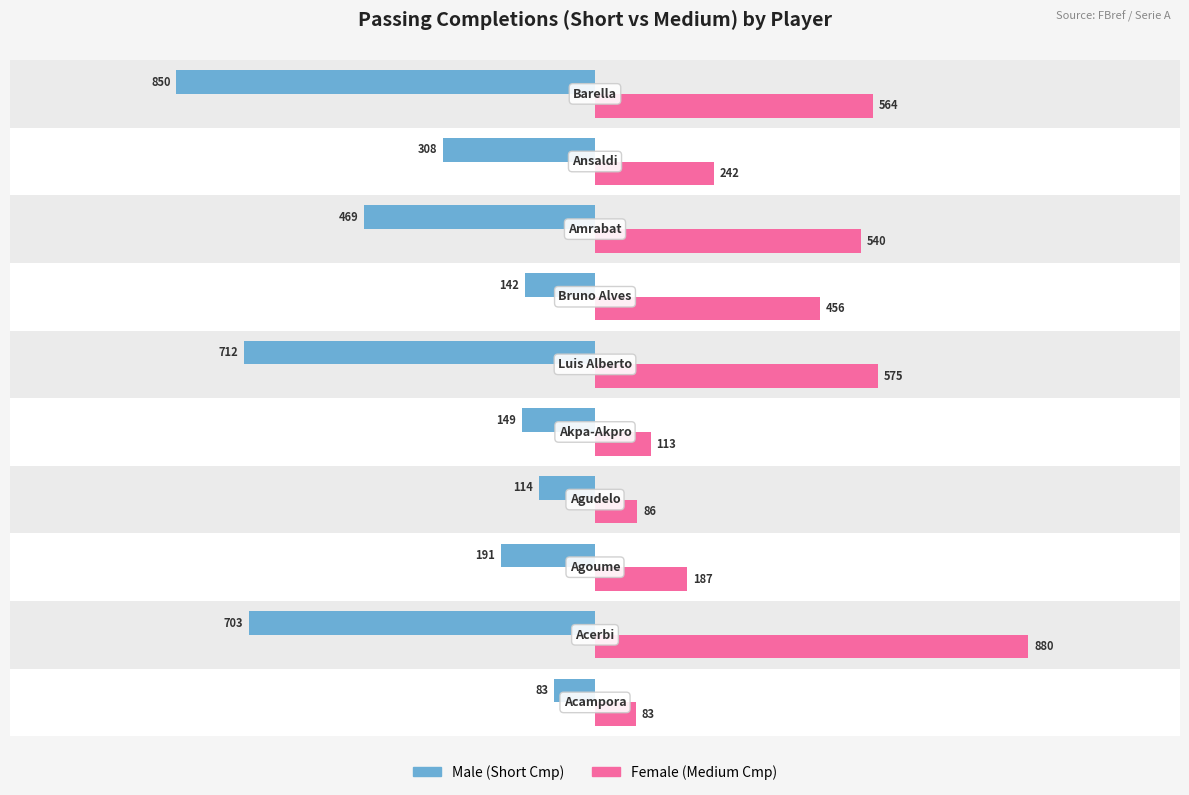

What is the maximum value for Male?

-83